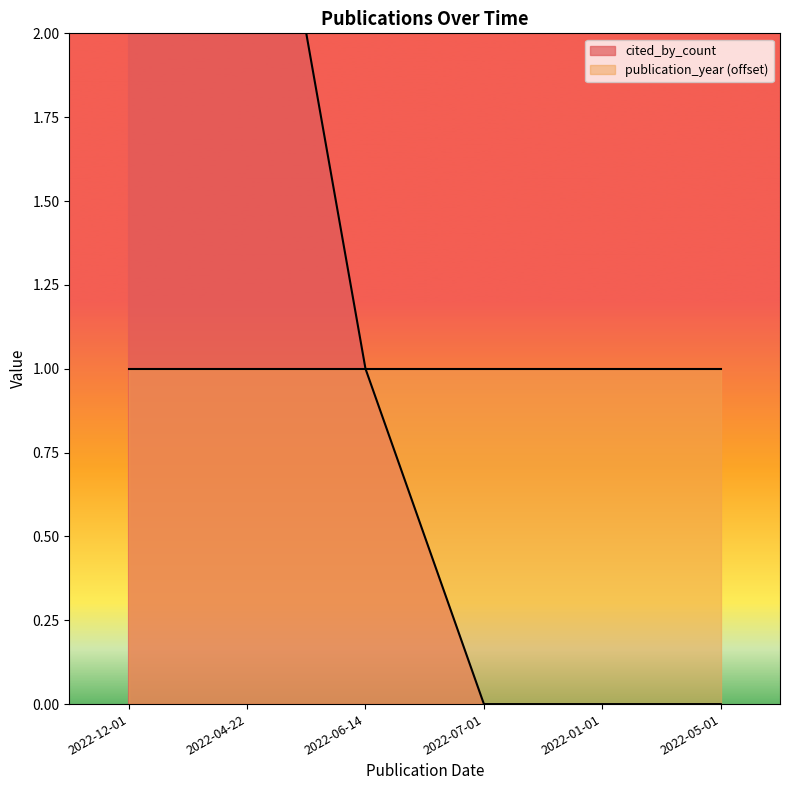

Rank the categories by value from highest to lowest.

2022-12-01, 2022-04-22, 2022-06-14, 2022-07-01, 2022-01-01, 2022-05-01